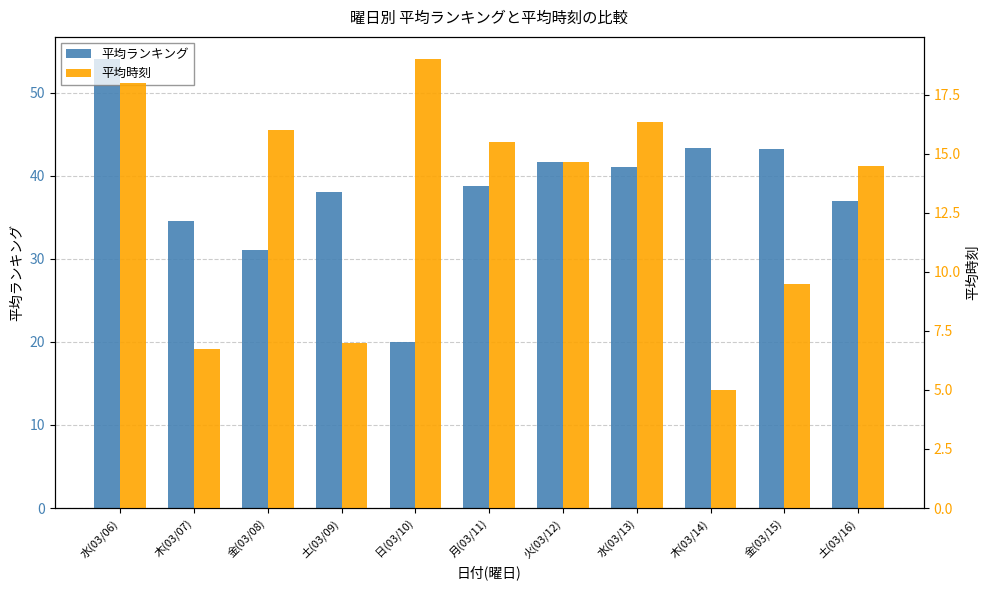

At which label is 平均ランキング closest to 37?

土(03/16)